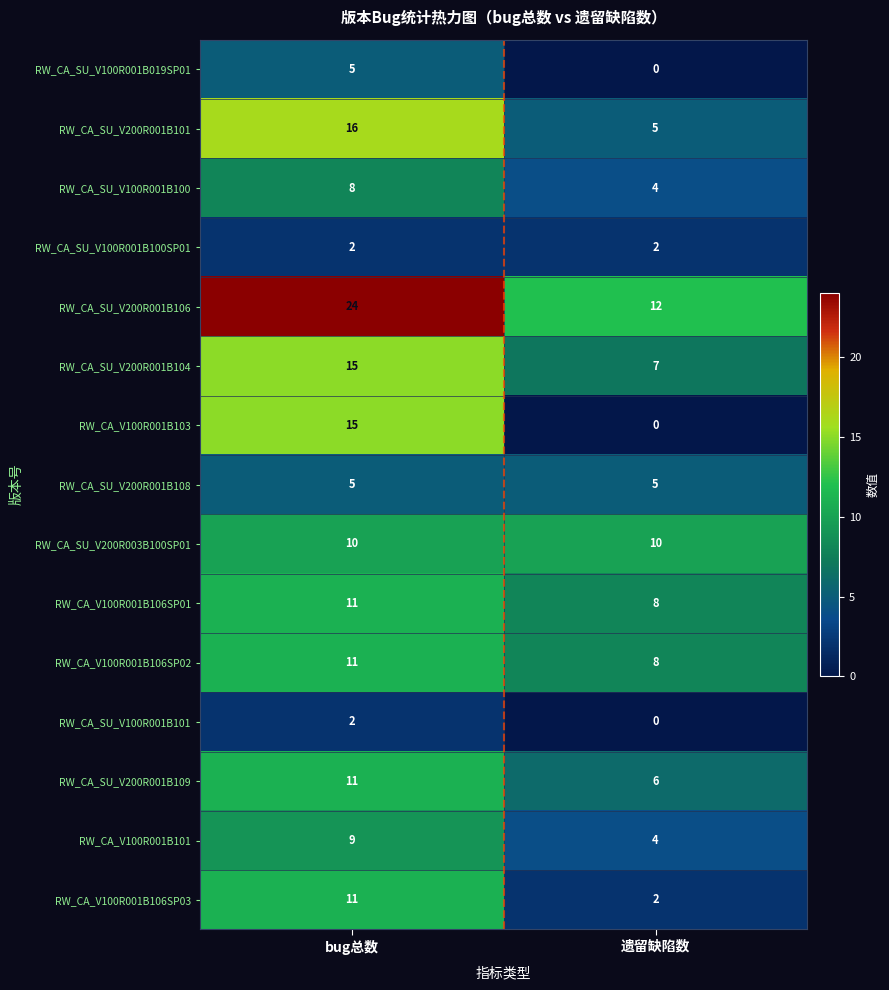

What is the sum of the RW_CA_V100R001B106SP02 values at 遗留缺陷数 and bug总数?

19